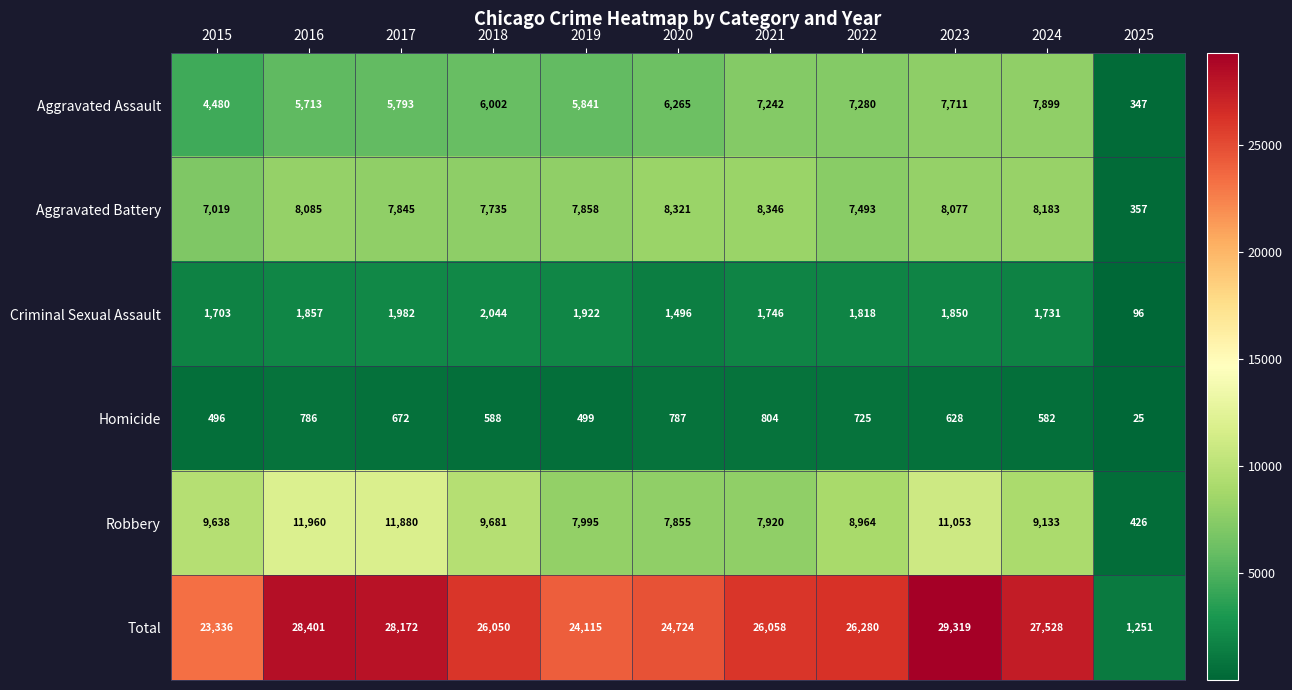

At which label is Criminal Sexual Assault closest to 1070?

2020